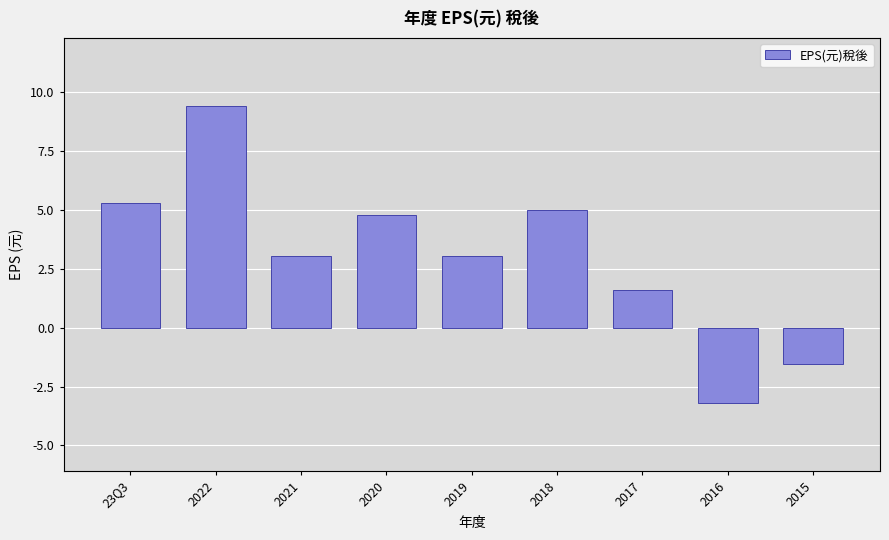

What is the difference between the values at 2018 and 2022?

4.4